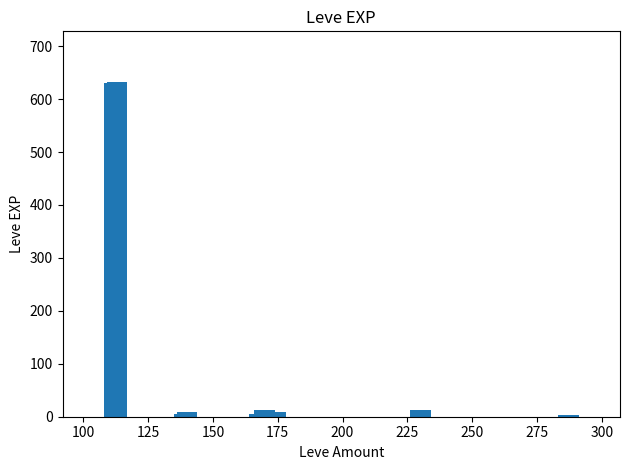

What is the maximum value shown in the chart?

633